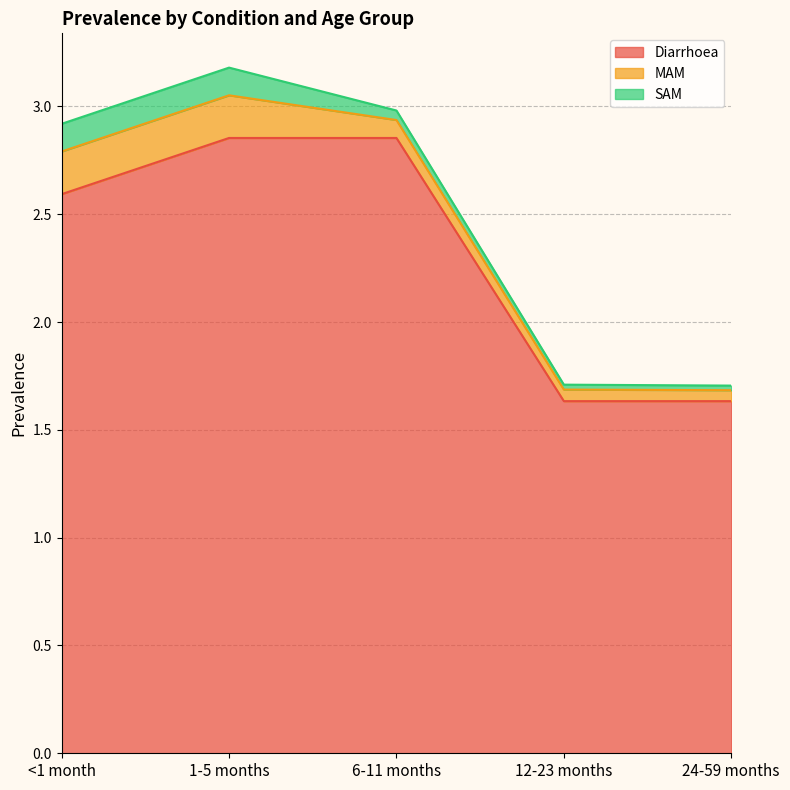

True or false: SAM and MAM cross at least once.

False